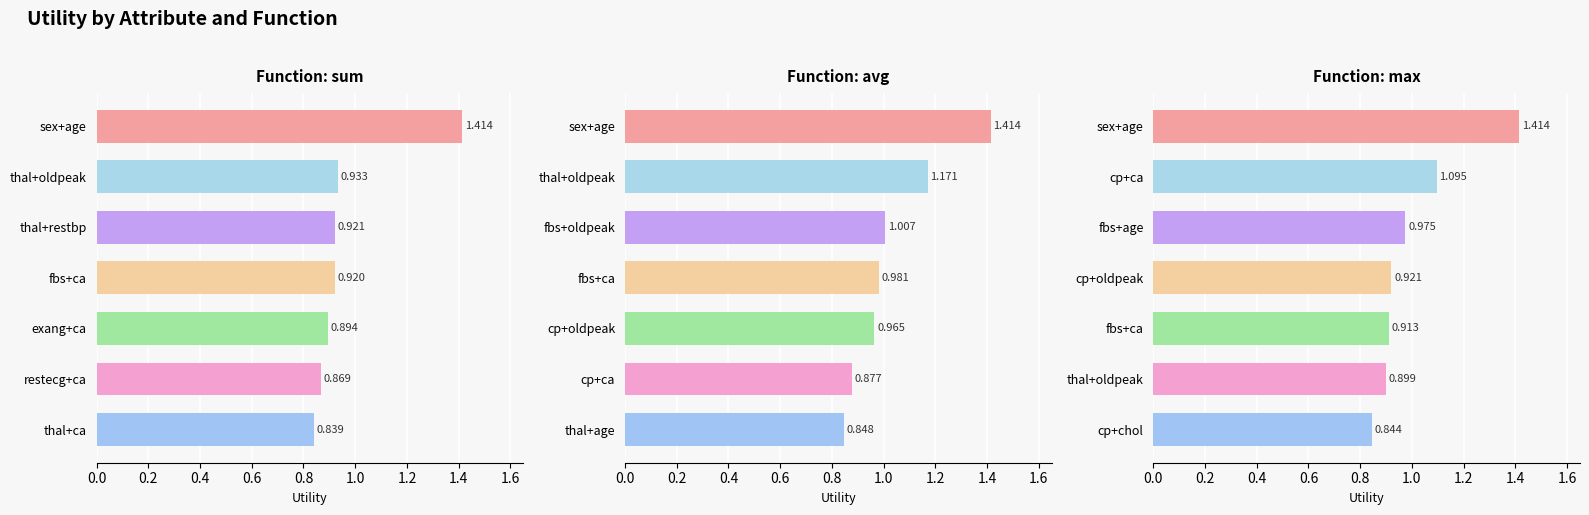

Are the bars horizontal?

Yes